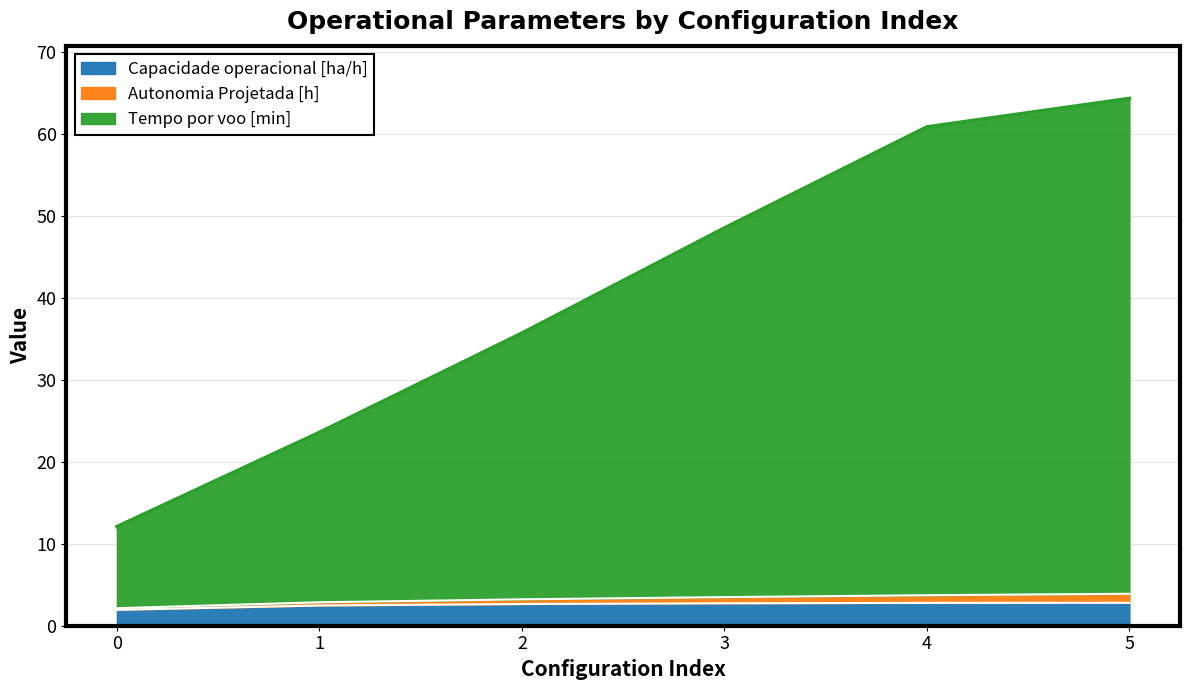

How many data points does each series have?

6